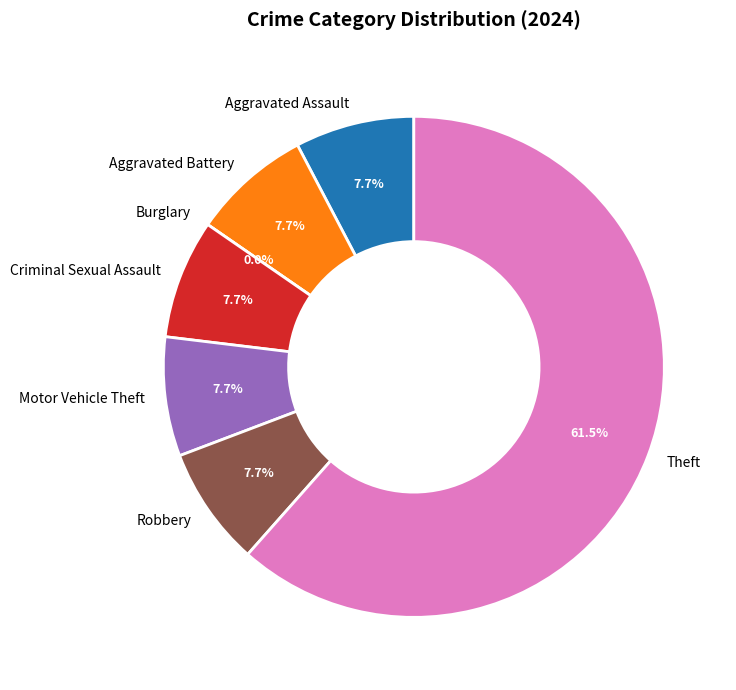

The Aggravated Assault slice represents 8% of the pie. True or false?

True